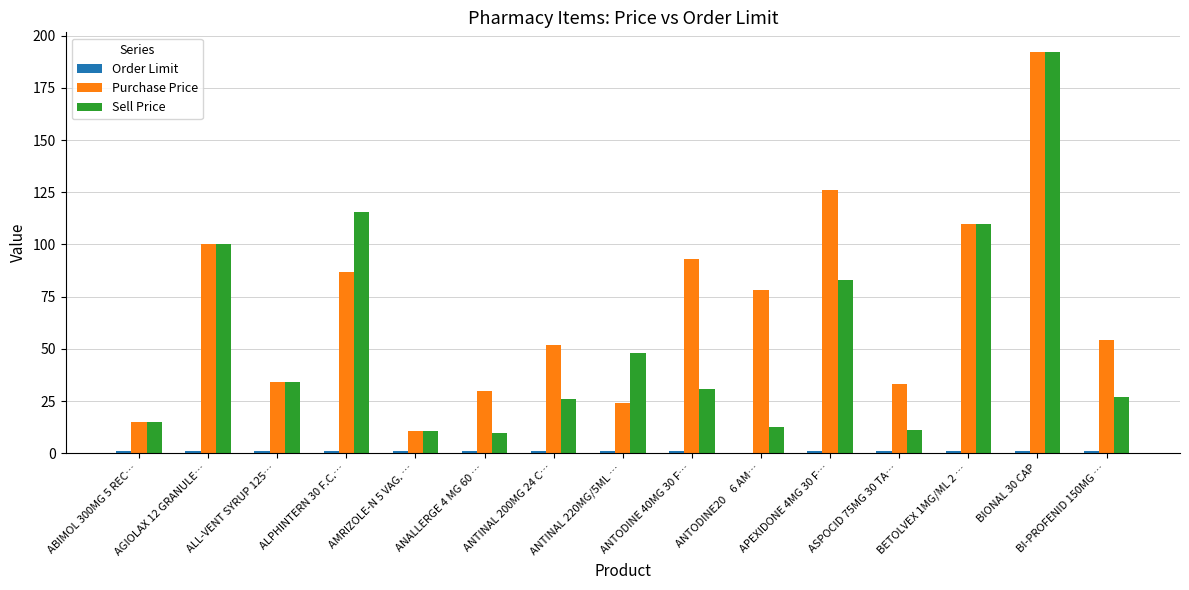

What is the sum of all Sell Price values?

825.3